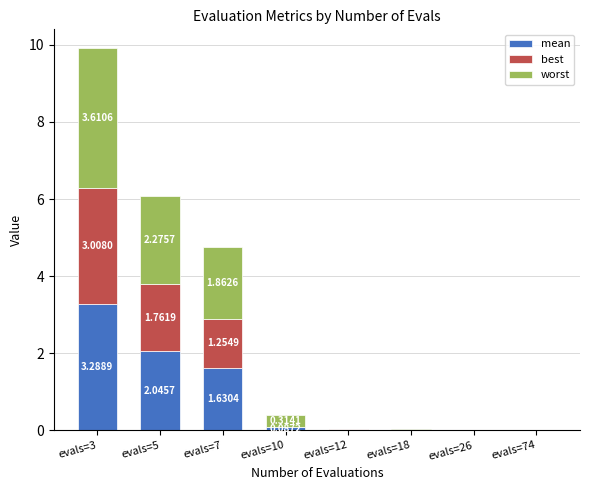

At which category is the sum across all series the highest?

evals=3